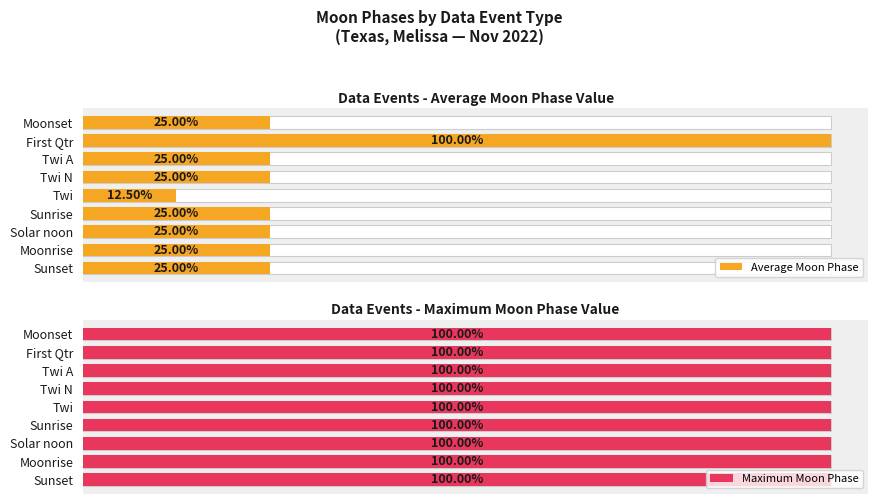

List the series in order of their peak value, highest first.

Average Moon Phase, Maximum Moon Phase